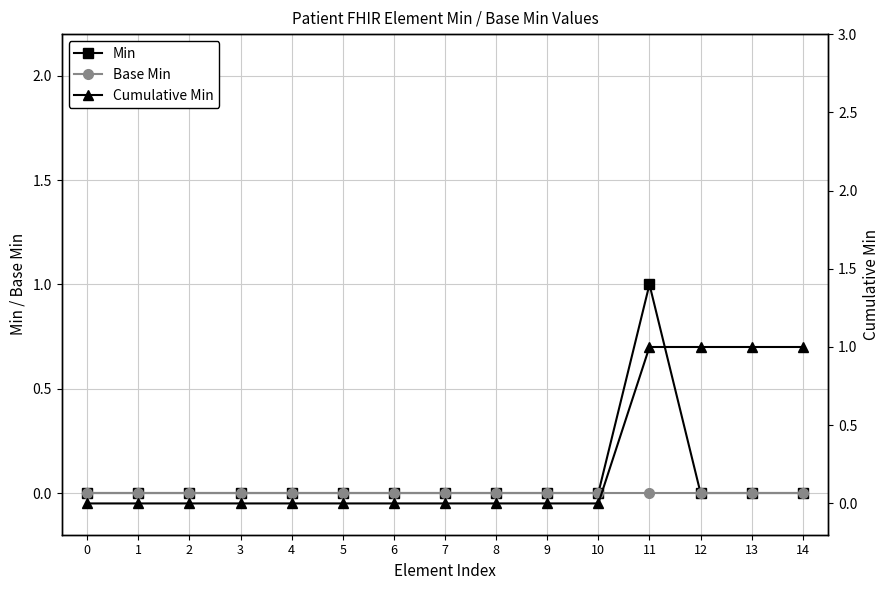

Which category has the highest value in the Min series?

11